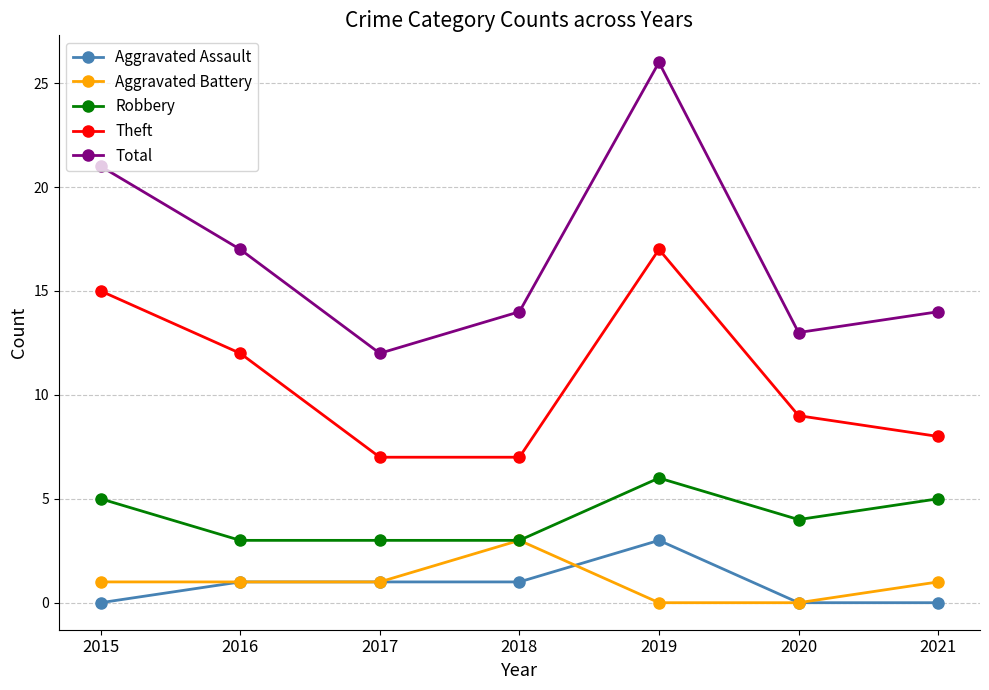

The Total series shows 8 at 2016. True or false?

False